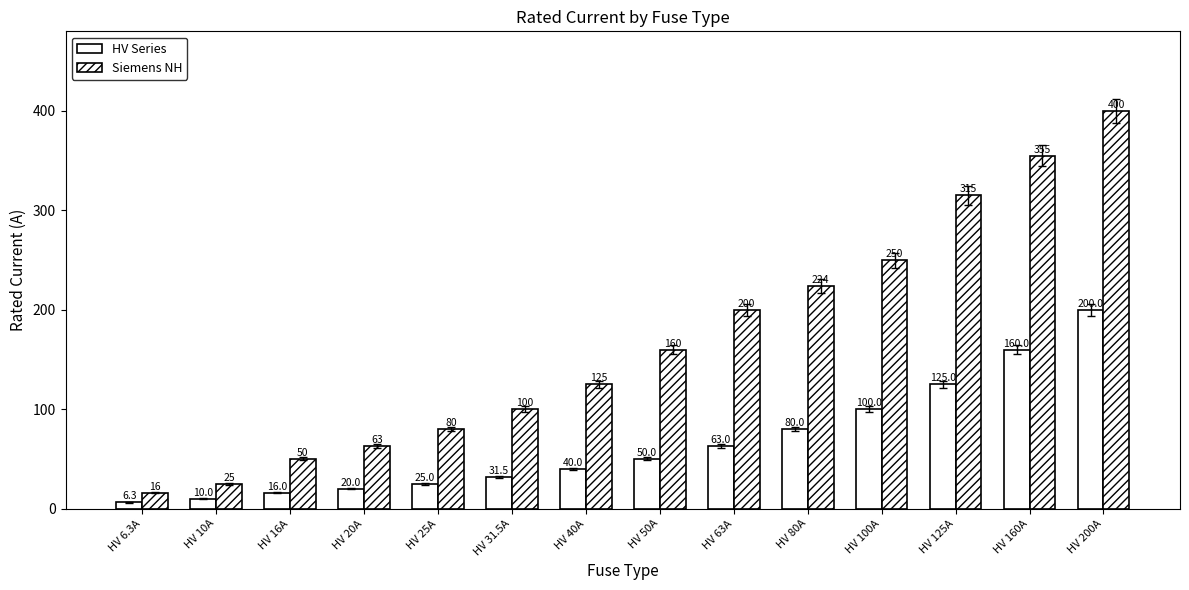

What is the sum of the Siemens NH values at HV 50A and HV 63A?

360.0